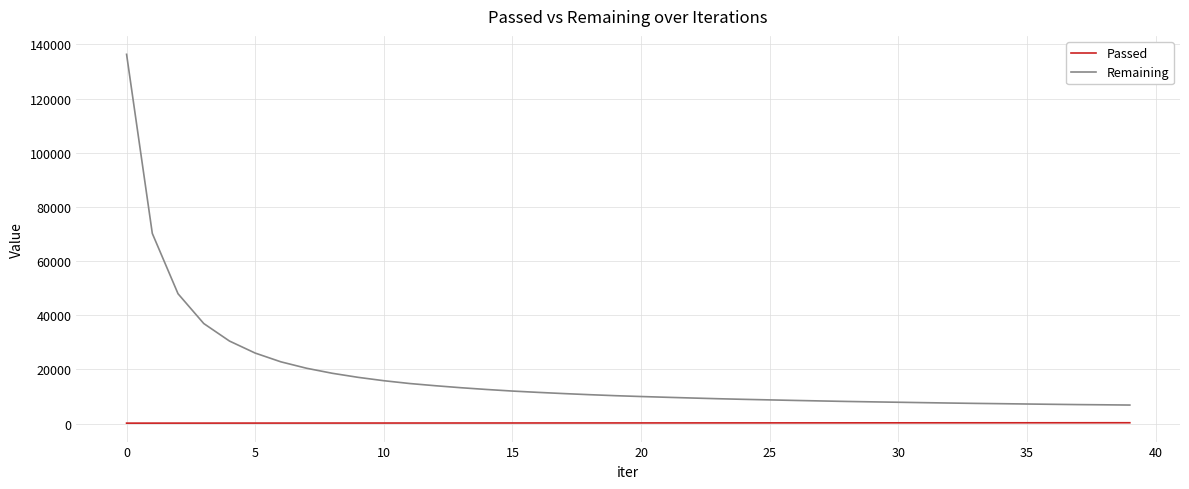

Rank the series by their maximum value, from lowest to highest.

Passed, Remaining